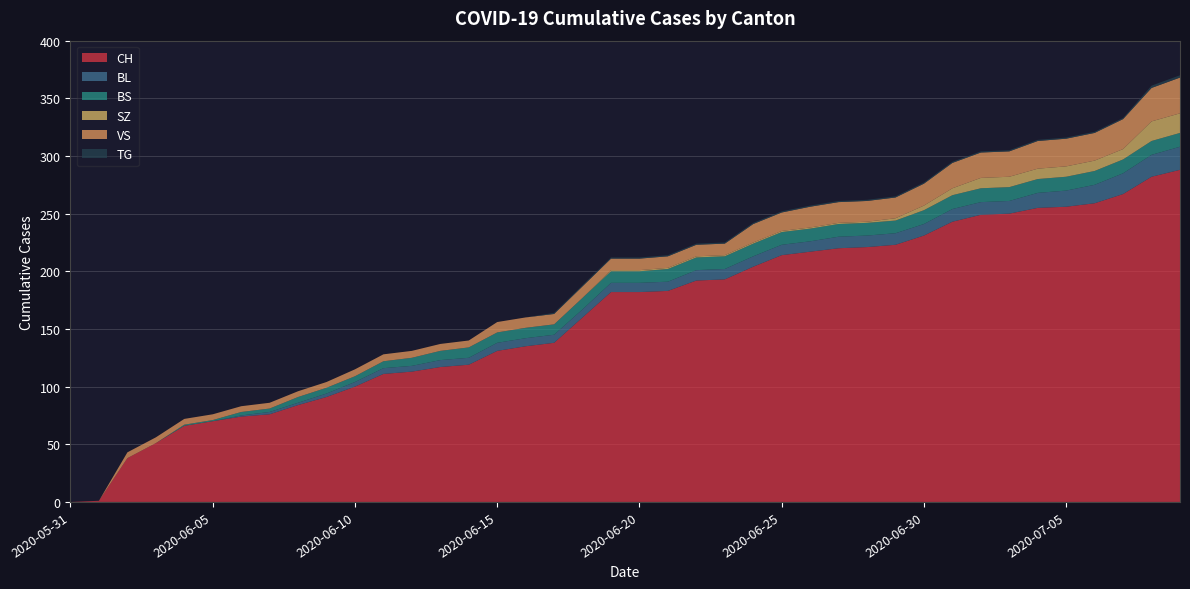

Reading left to right, transcribe all the data shown in this chart.

CH: 0	1	38	51	66	70	74	76	84	91	100	111	113	117	119	131	135	138	160	182	182	183	192	193	204	214	217	220	221	223	231	243	249	250	255	256	259	267	282	288
BL: 0	0	0	0	0	0	1	2	2	3	4	5	5	6	6	7	7	7	7	8	8	8	9	9	9	9	9	10	10	10	10	11	11	11	13	14	16	18	19	20
BS: 0	0	0	0	1	1	3	3	5	5	5	6	7	8	9	9	9	9	10	10	10	11	11	11	11	11	11	11	11	11	12	12	12	12	12	12	12	12	12	12
SZ: 0	0	0	0	0	0	0	0	0	0	0	0	0	0	0	0	0	0	0	1	1	1	1	1	1	1	1	1	1	2	4	6	9	9	9	9	9	9	17	17
VS: 0	0	5	5	5	5	5	5	5	5	6	6	6	6	6	9	9	9	10	10	10	10	10	10	16	16	18	18	18	18	19	22	22	22	24	24	24	26	29	31
TG: 0	0	0	0	0	0	0	0	0	0	0	0	0	0	0	0	0	1	1	1	1	1	1	1	1	1	1	1	1	1	1	1	1	1	1	1	1	1	2	2